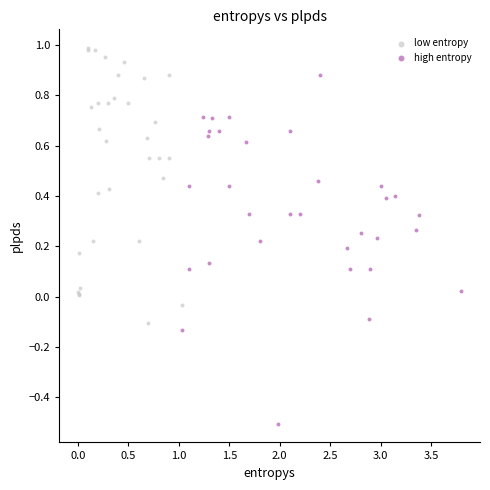

Which series contains the highest Y value?

low entropy